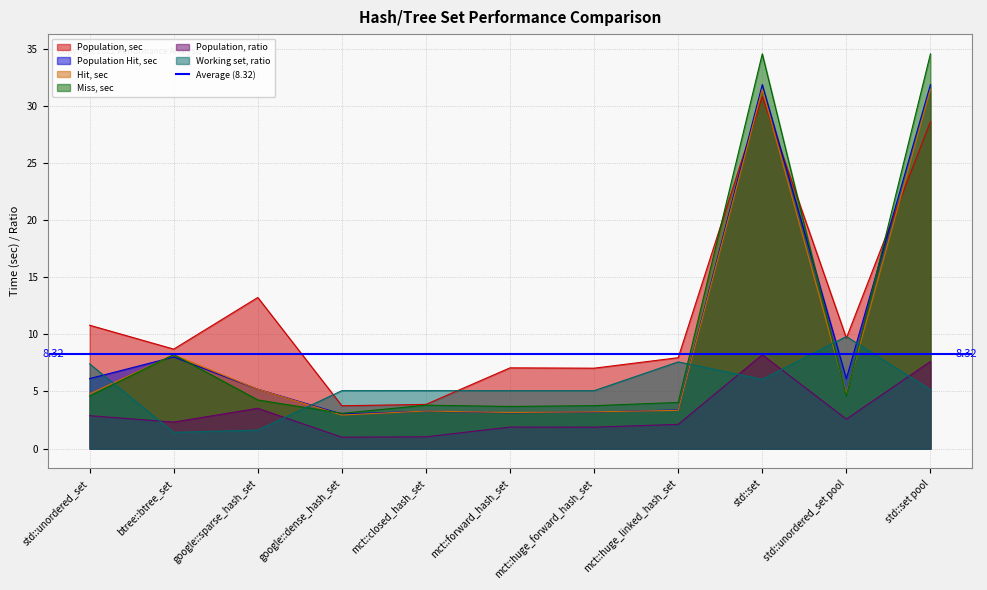

What is the lowest value of the Population, ratio series?

1.0